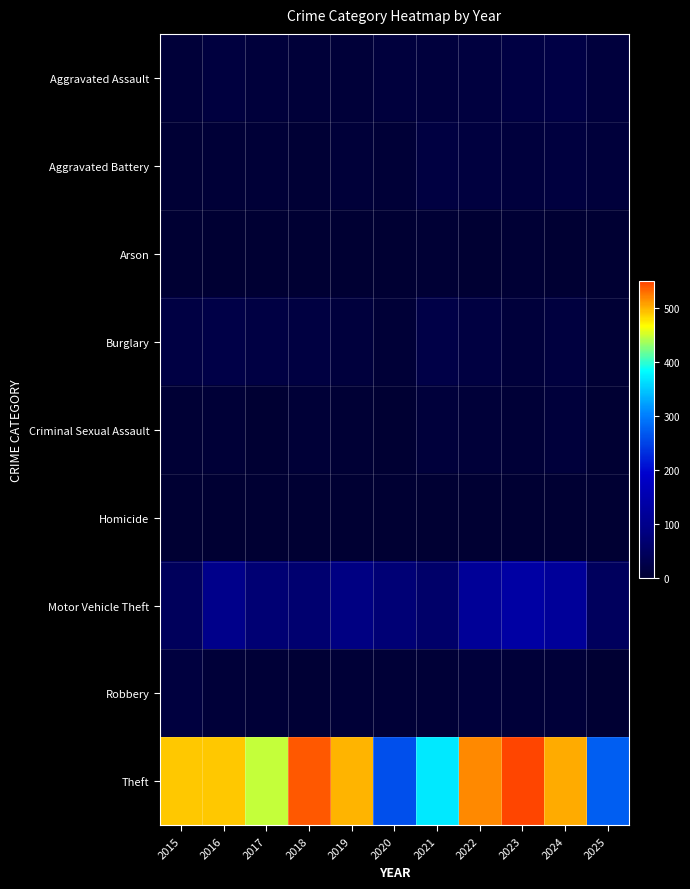

What is the difference between the highest and lowest values at 2016?

489